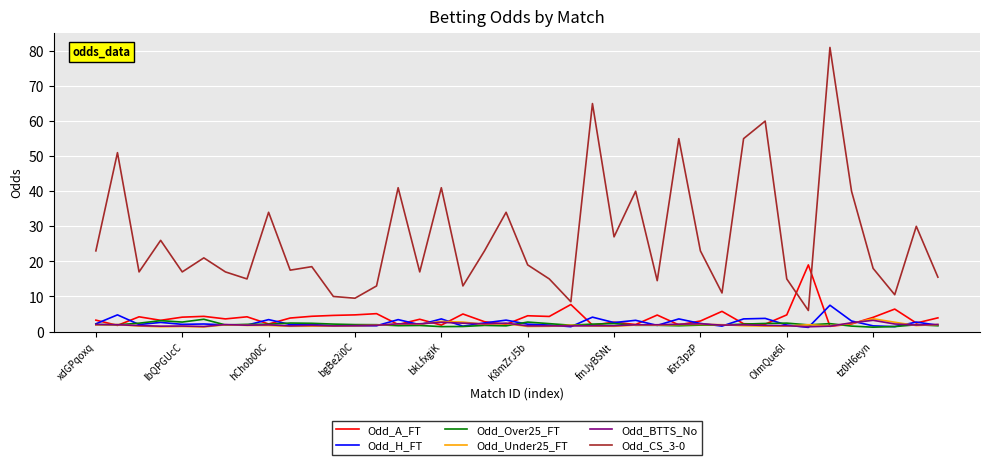

What is the sum of all Odd_Over25_FT values?

80.8